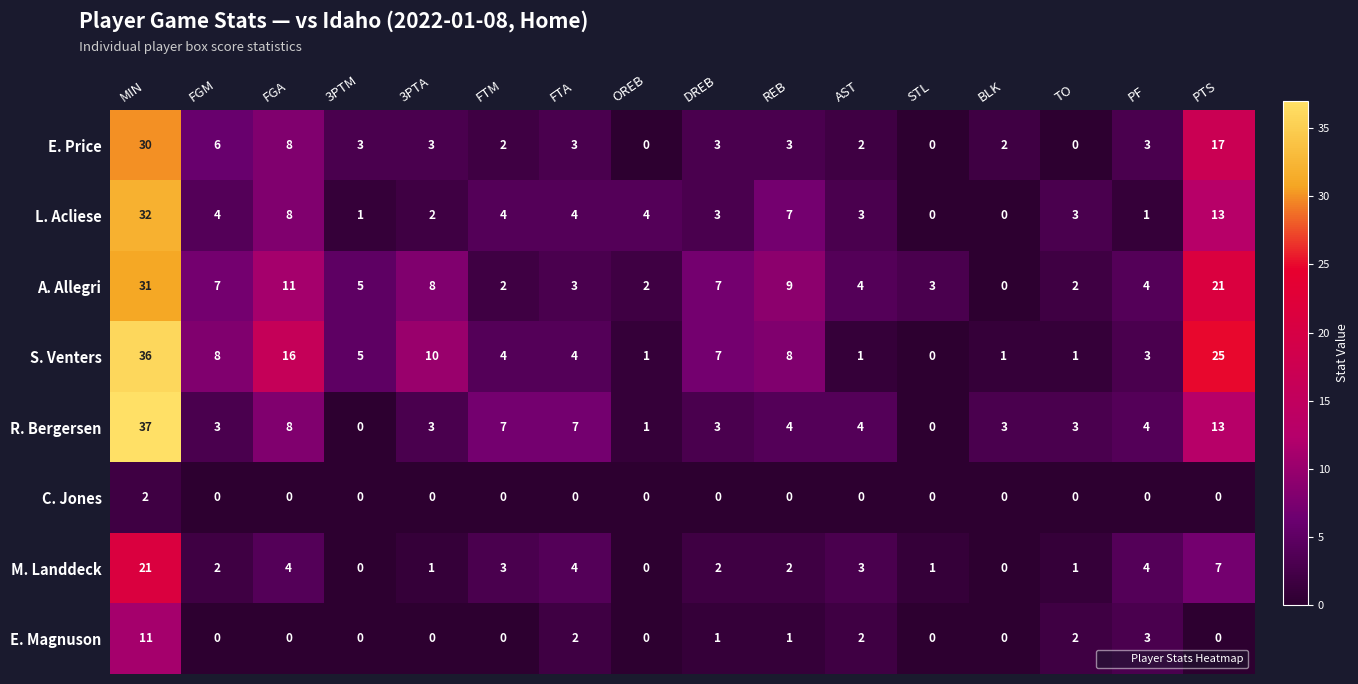

The value of L. Acliese at 3PTA is 1. True or false?

False